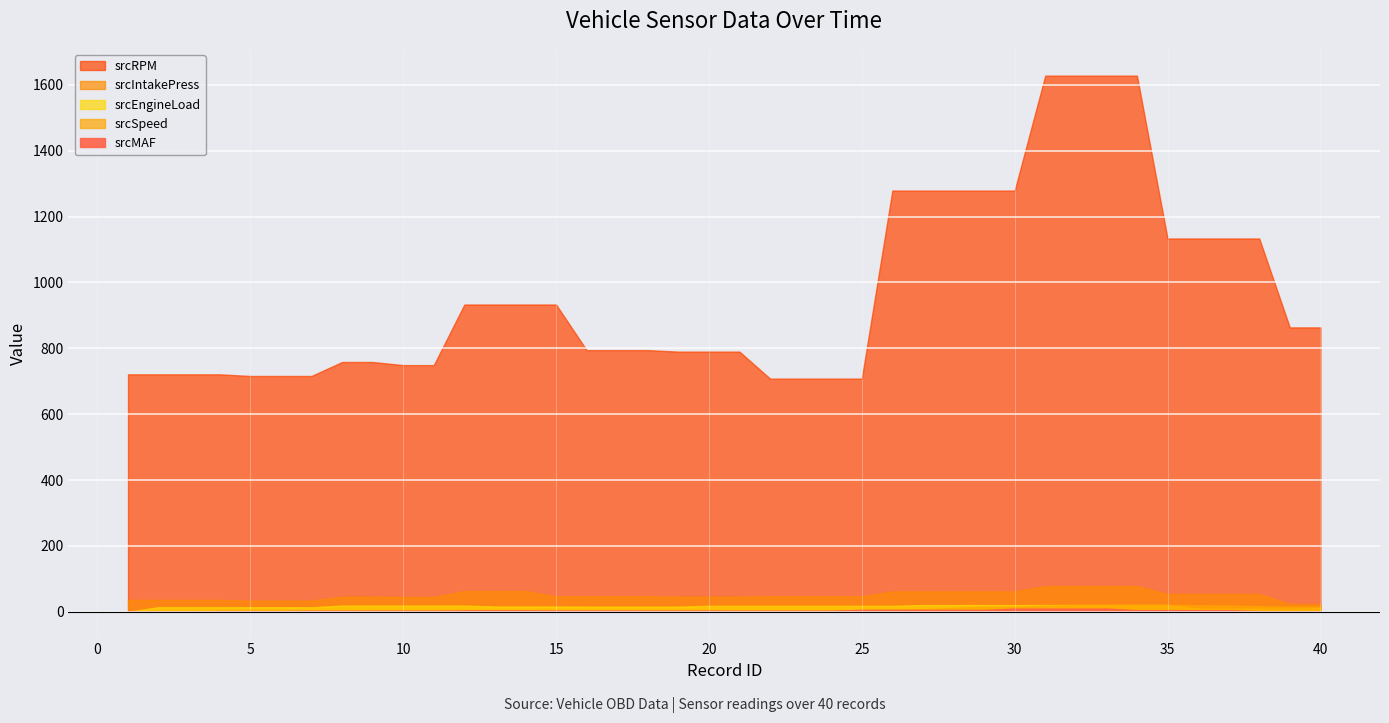

True or false: srcSpeed has more than 1 interior local peaks.

False